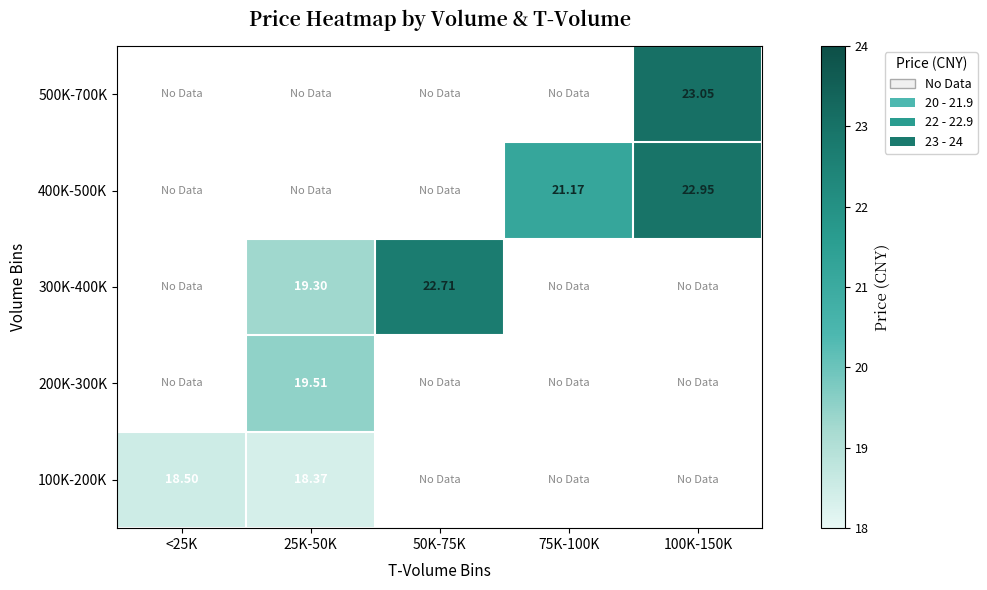

At how many categories does at least one series exceed 19?

4